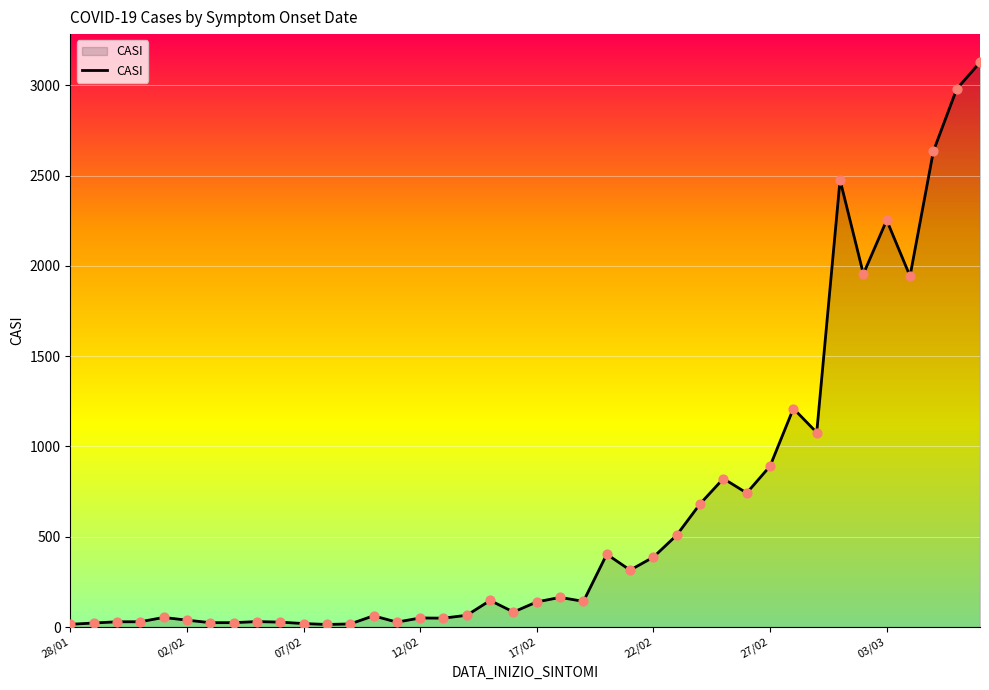

What is the greatest value displayed?

3127